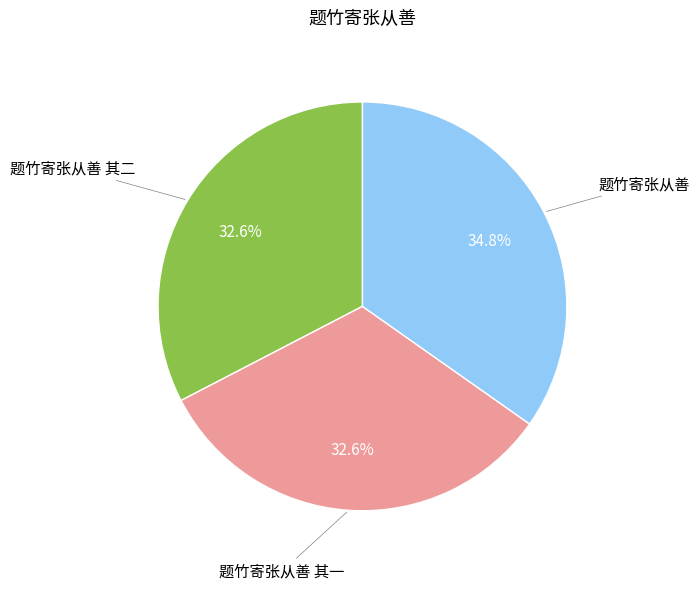

Is there any slice that represents more than half of the pie?

No